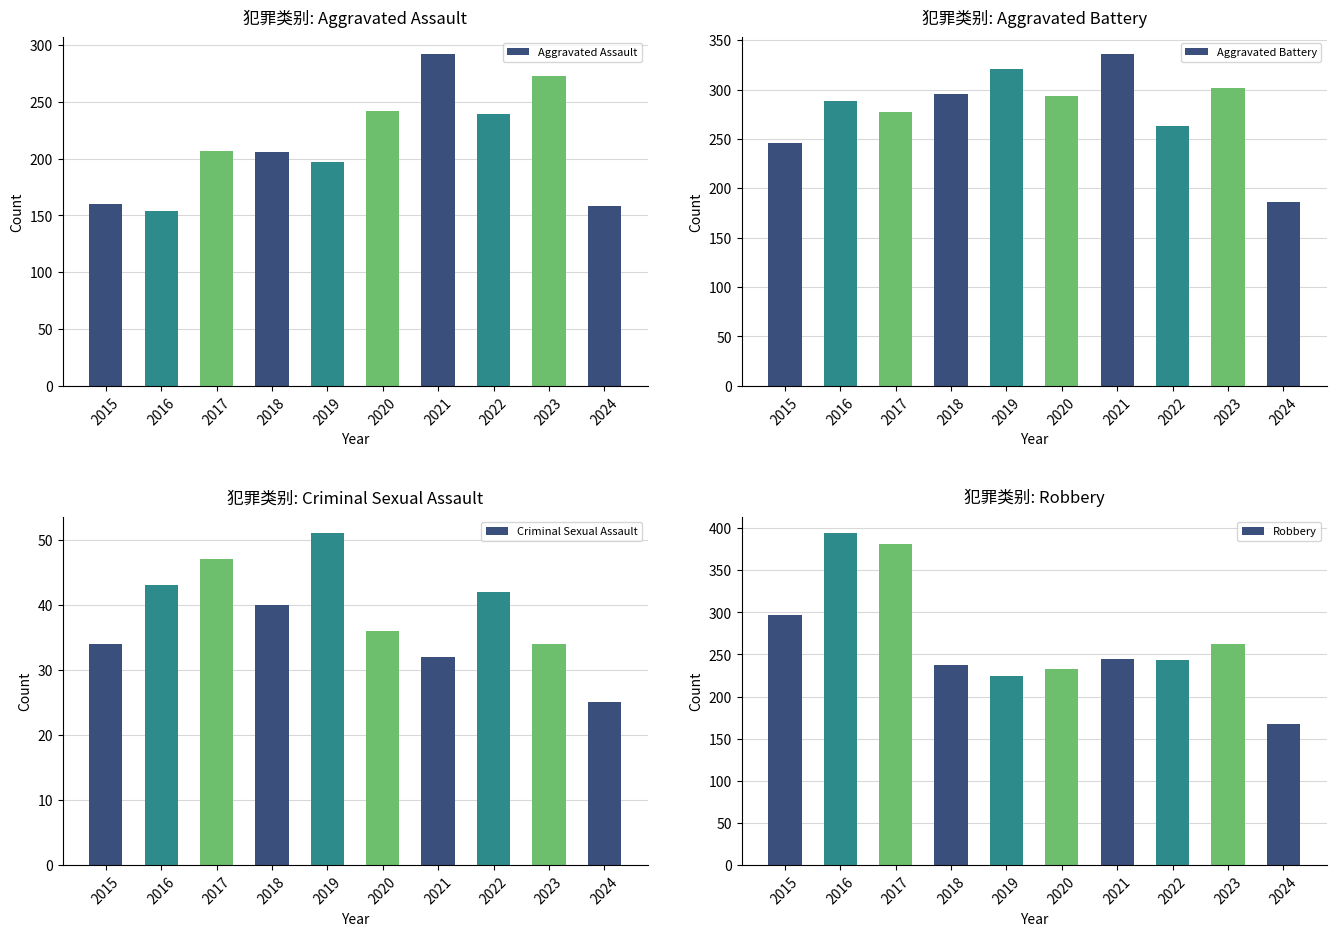

How many series are shown in this chart?

4